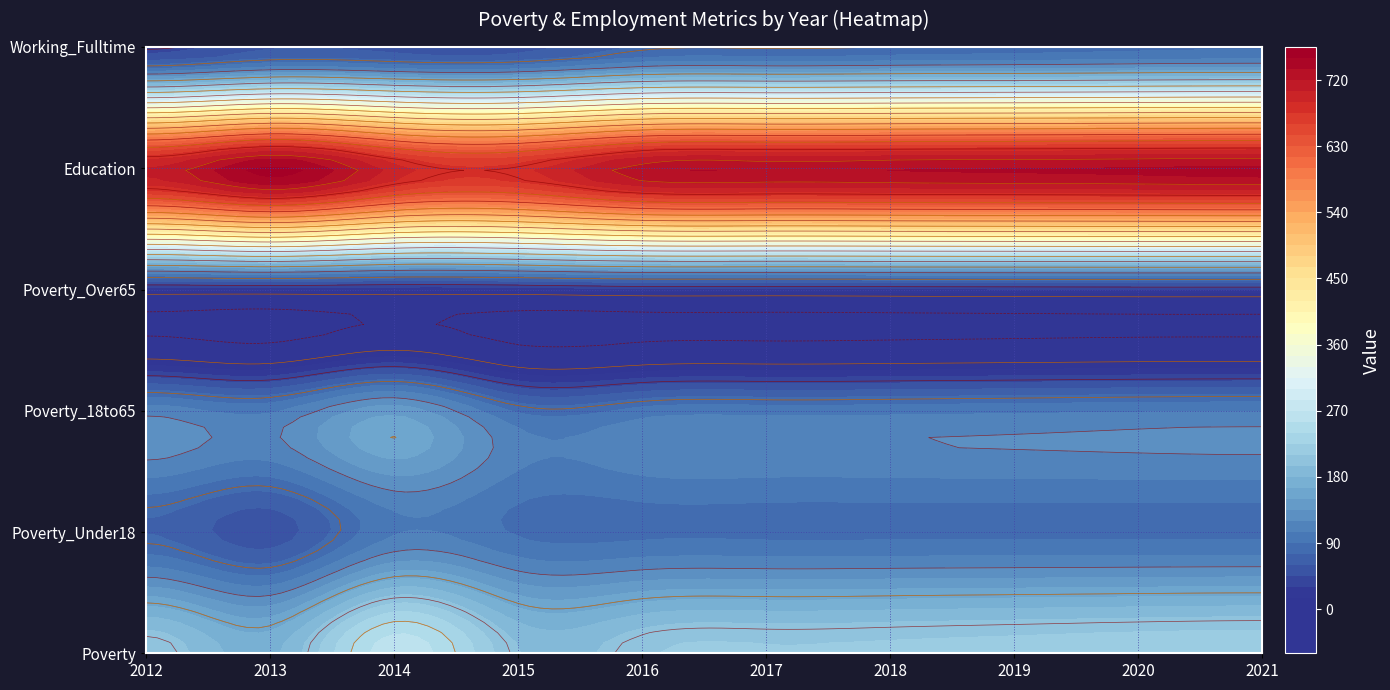

Reading left to right, extract all data points from this chart.

Poverty: 0=207	1=176	2=265	3=196	4=207	5=212	6=214	7=217	8=220	9=222
Poverty_Under18: 0=74	1=52	2=103	3=88	4=86	5=86	6=86	7=86	8=86	9=86
Poverty_18to65: 0=114	1=103	2=144	3=88	4=96	5=99	6=100	7=102	8=104	9=105
Poverty_Over65: 0=18	1=19	2=18	3=19	4=24	5=24	6=25	7=26	8=27	9=27
Education: 0=708	1=754	2=698	3=684	4=728	5=732	6=734	7=736	8=738	9=740
Working_Fulltime: 0=37	1=57	2=53	3=53	4=76	5=78	6=80	7=82	8=85	9=87